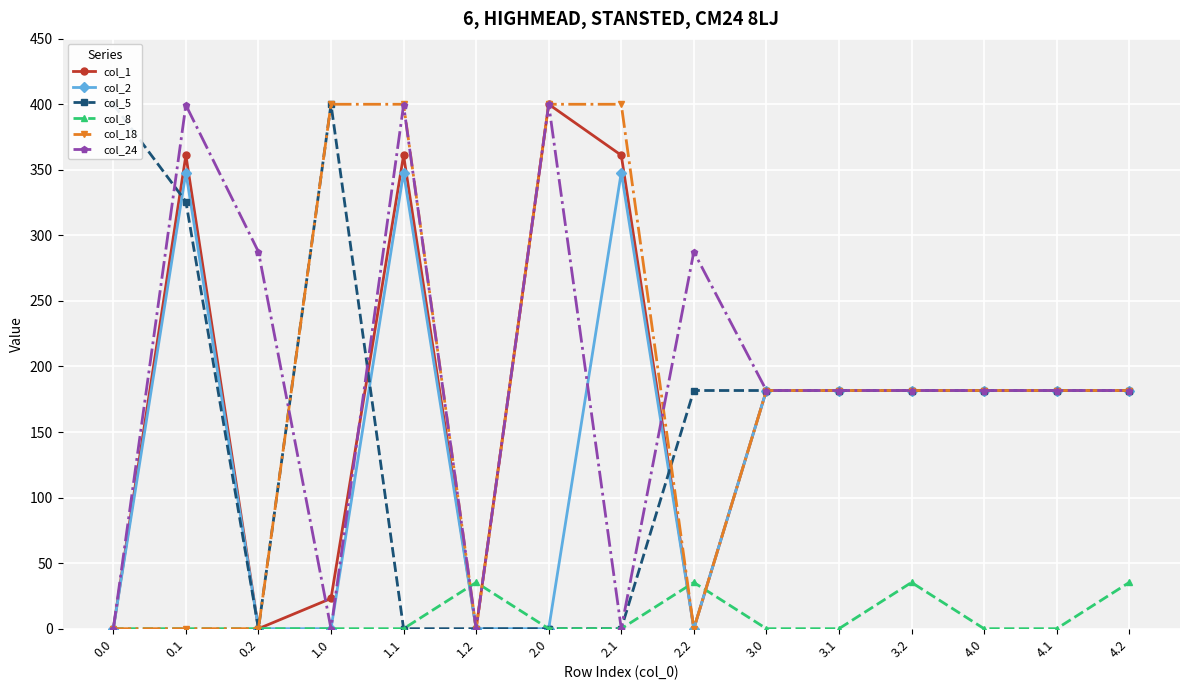

Does the chart display data point markers on the line(s)?

Yes